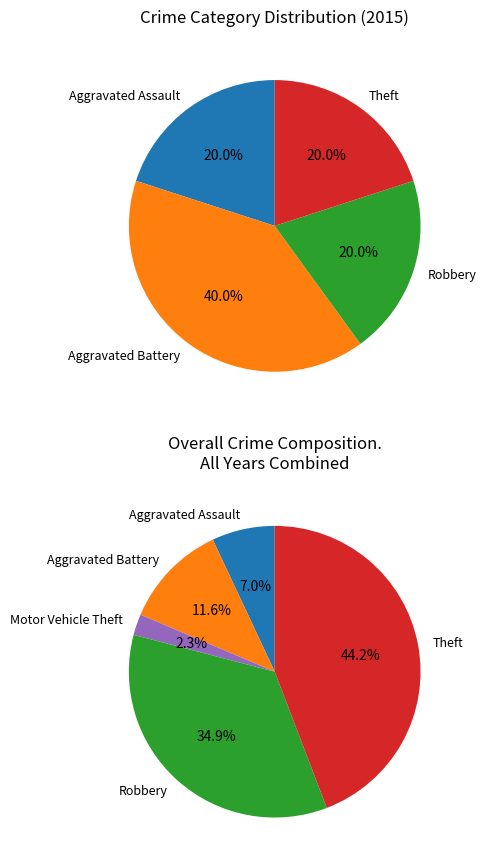

What portion of the pie excludes Aggravated Assault?

80.0%